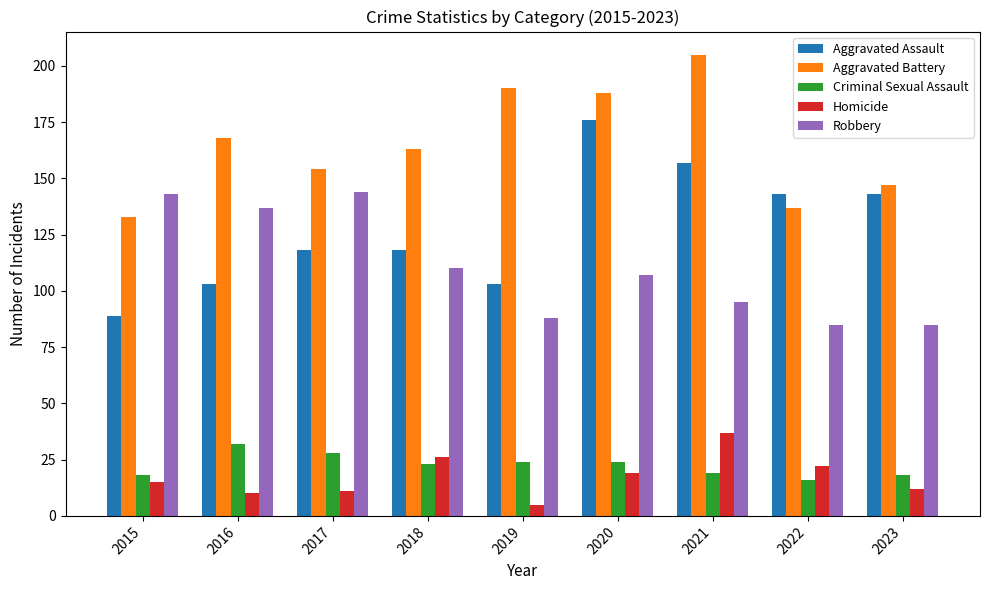

Which series has the largest range (max minus min)?

Aggravated Assault